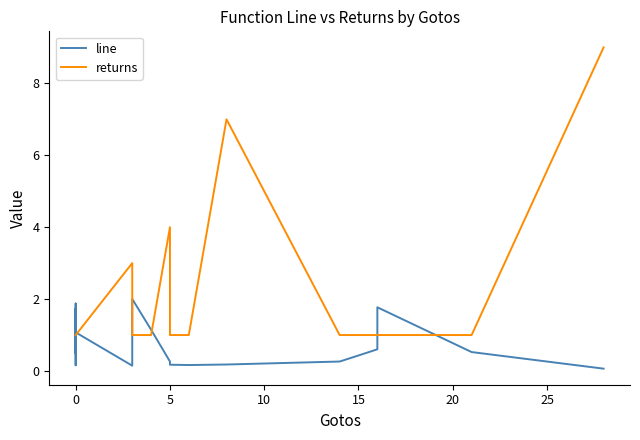

How many data points does each series have?

40